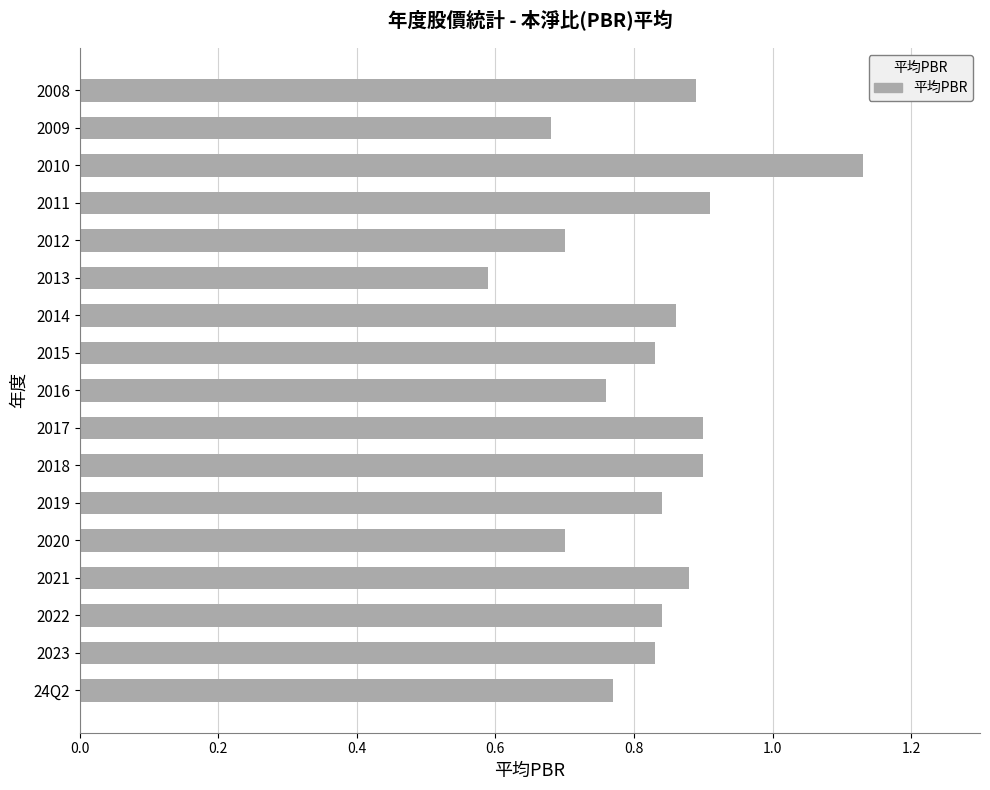

True or false: the data shows 0.9 at 2021.

True